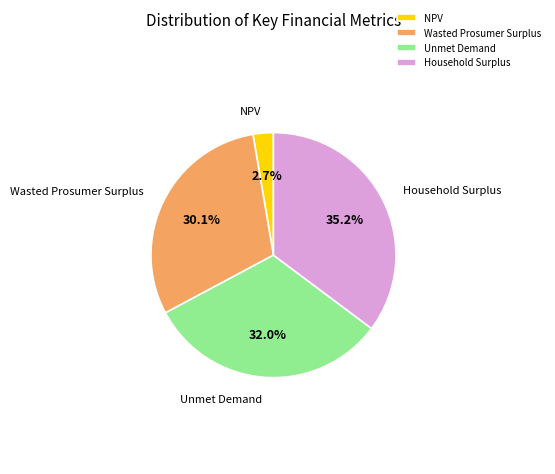

What percentage is the Unmet Demand slice, to the nearest percent?

32%